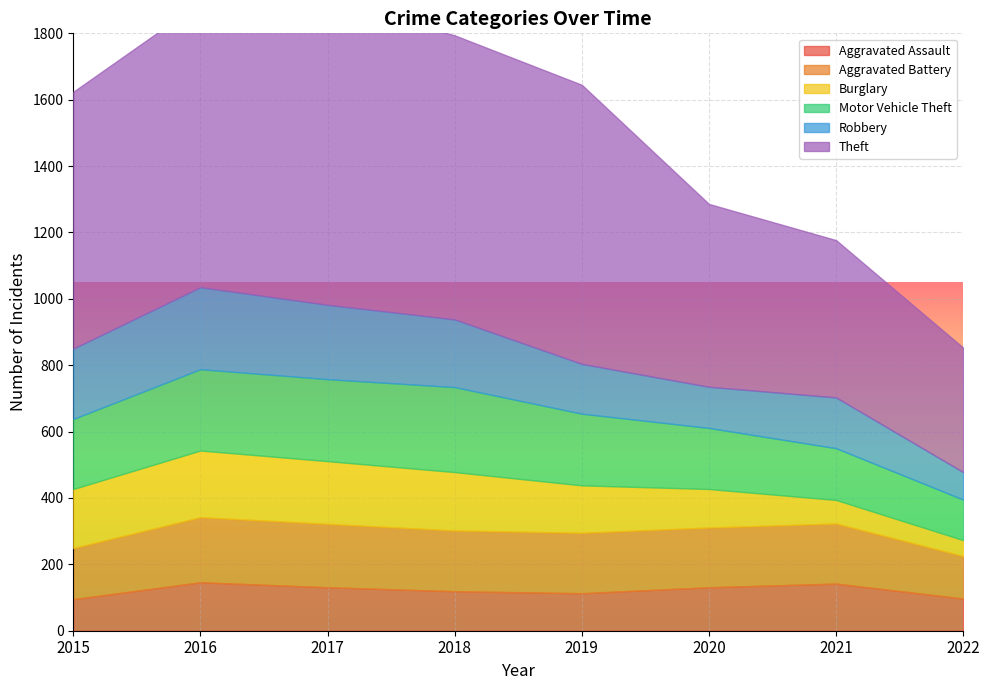

Reading left to right, extract all data points from this chart.

Aggravated Assault: 95	146	131	119	113	131	142	97
Aggravated Battery: 154	196	191	183	182	180	181	128
Burglary: 178	201	189	176	143	116	71	48
Motor Vehicle Theft: 211	245	247	256	216	184	156	122
Robbery: 212	247	224	204	150	124	153	83
Theft: 774	858	916	856	841	551	474	375